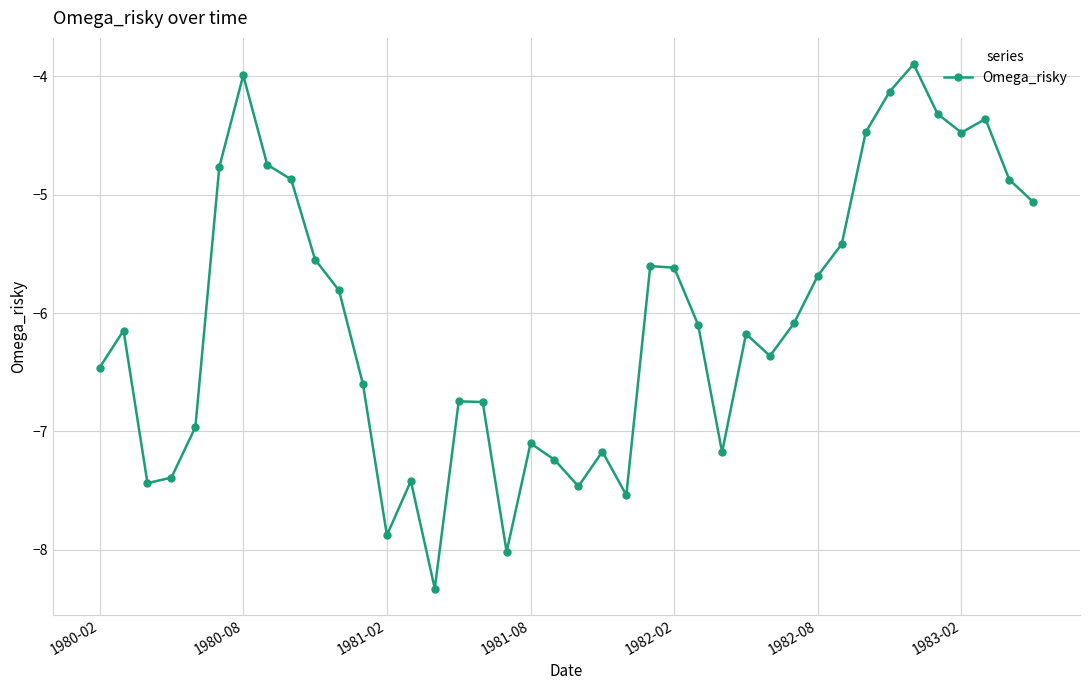

What is the minimum value shown in the chart?

-8.3